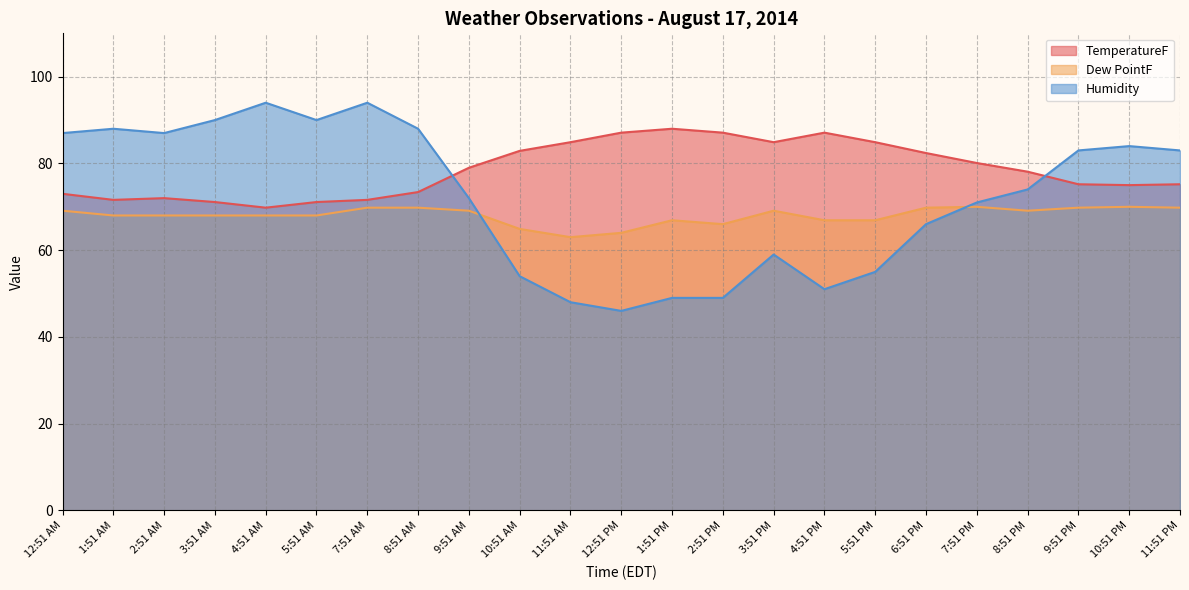

What is the sum of the Dew PointF values at 12:51 PM and 8:51 PM?

133.1